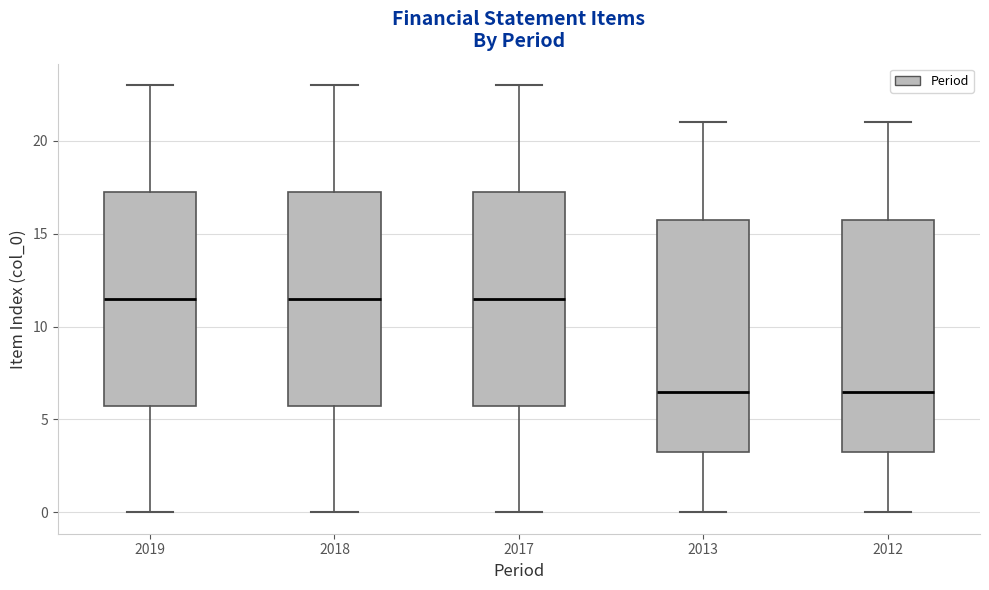

Reading left to right, read every box against the y-axis: the position of its median line, the range the box covers, and the ends of its whiskers. The values are not printed on the chart, so give them approximately, as read against the axis.

2019: median 11.5, box 6.0 to 17.5, whiskers 0.0 to 23.0
2018: median 11.5, box 6.0 to 17.5, whiskers 0.0 to 23.0
2017: median 11.5, box 6.0 to 17.5, whiskers 0.0 to 23.0
2013: median 6.5, box 3.5 to 16.0, whiskers 0.0 to 21.0
2012: median 6.5, box 3.5 to 16.0, whiskers 0.0 to 21.0